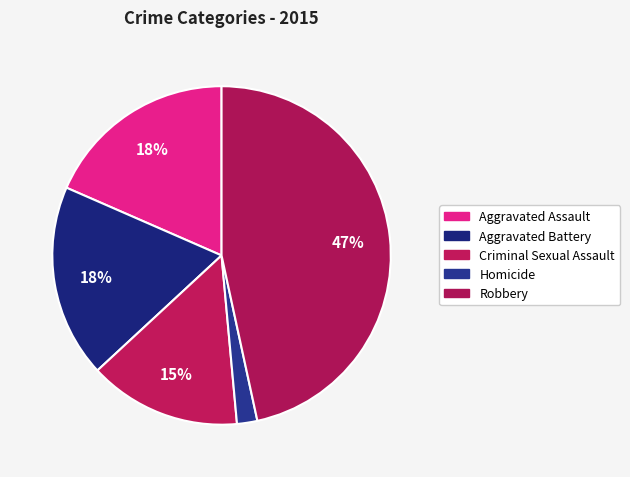

How many segments does this pie chart have?

5